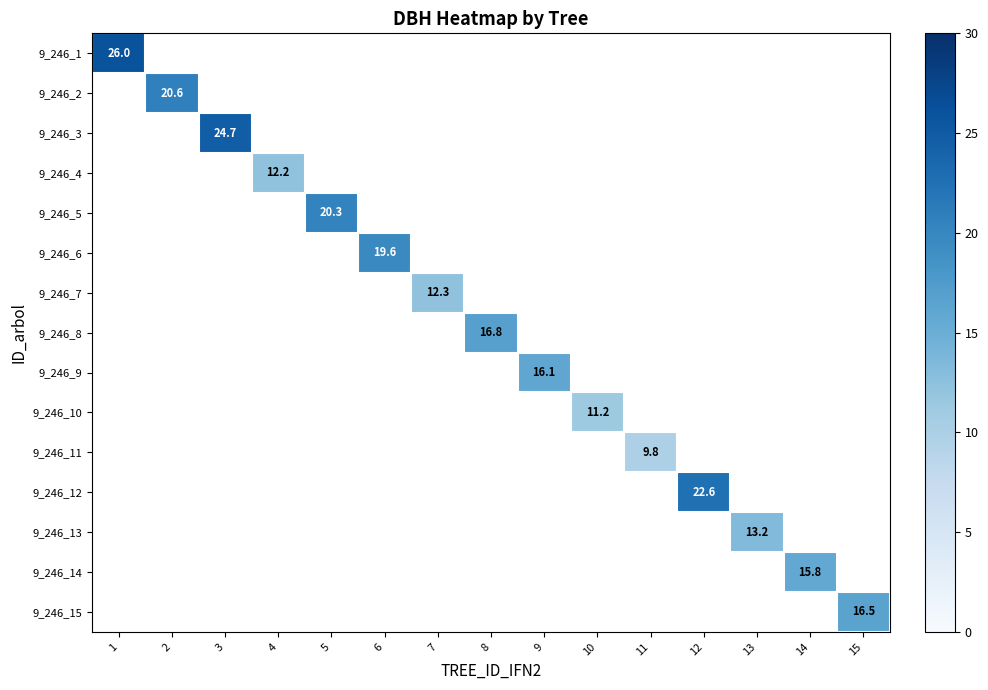

True or false: 9_246_12 has a value of 22.6 at 12.

True